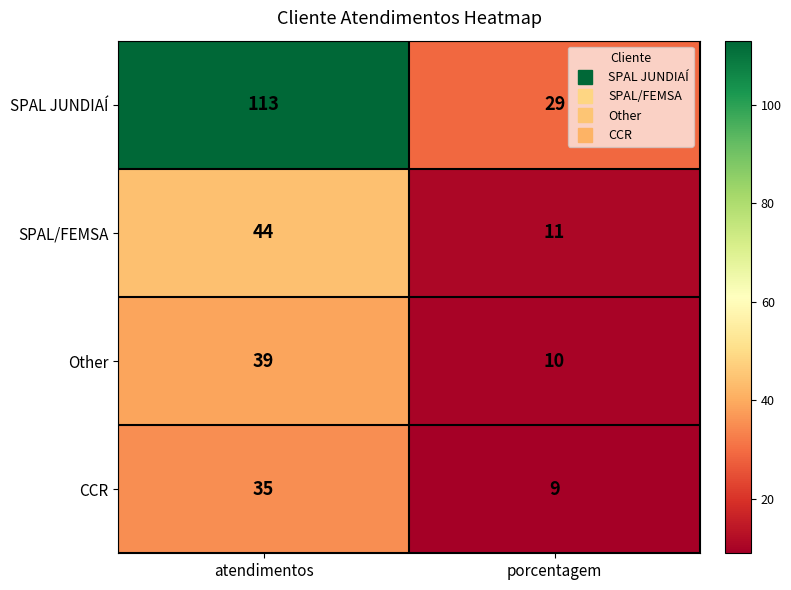

Reading left to right, what are all the values shown in this chart?

SPAL JUNDIAÍ: 113	29
SPAL/FEMSA: 44	11
Other: 39	10
CCR: 35	9